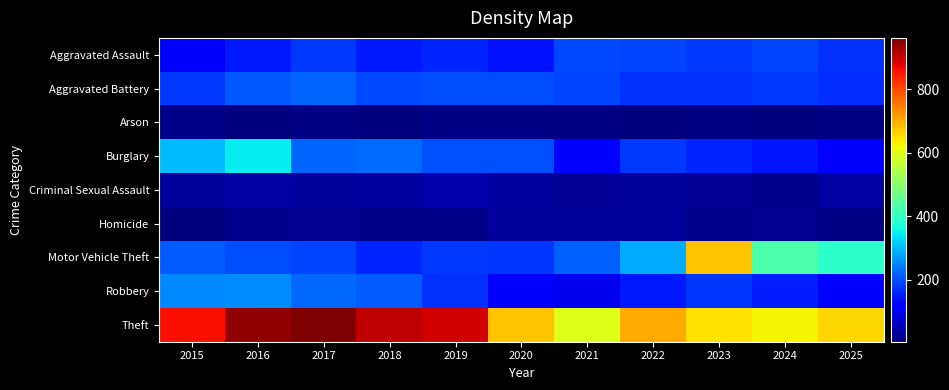

At which category is the sum across all series the highest?

2016